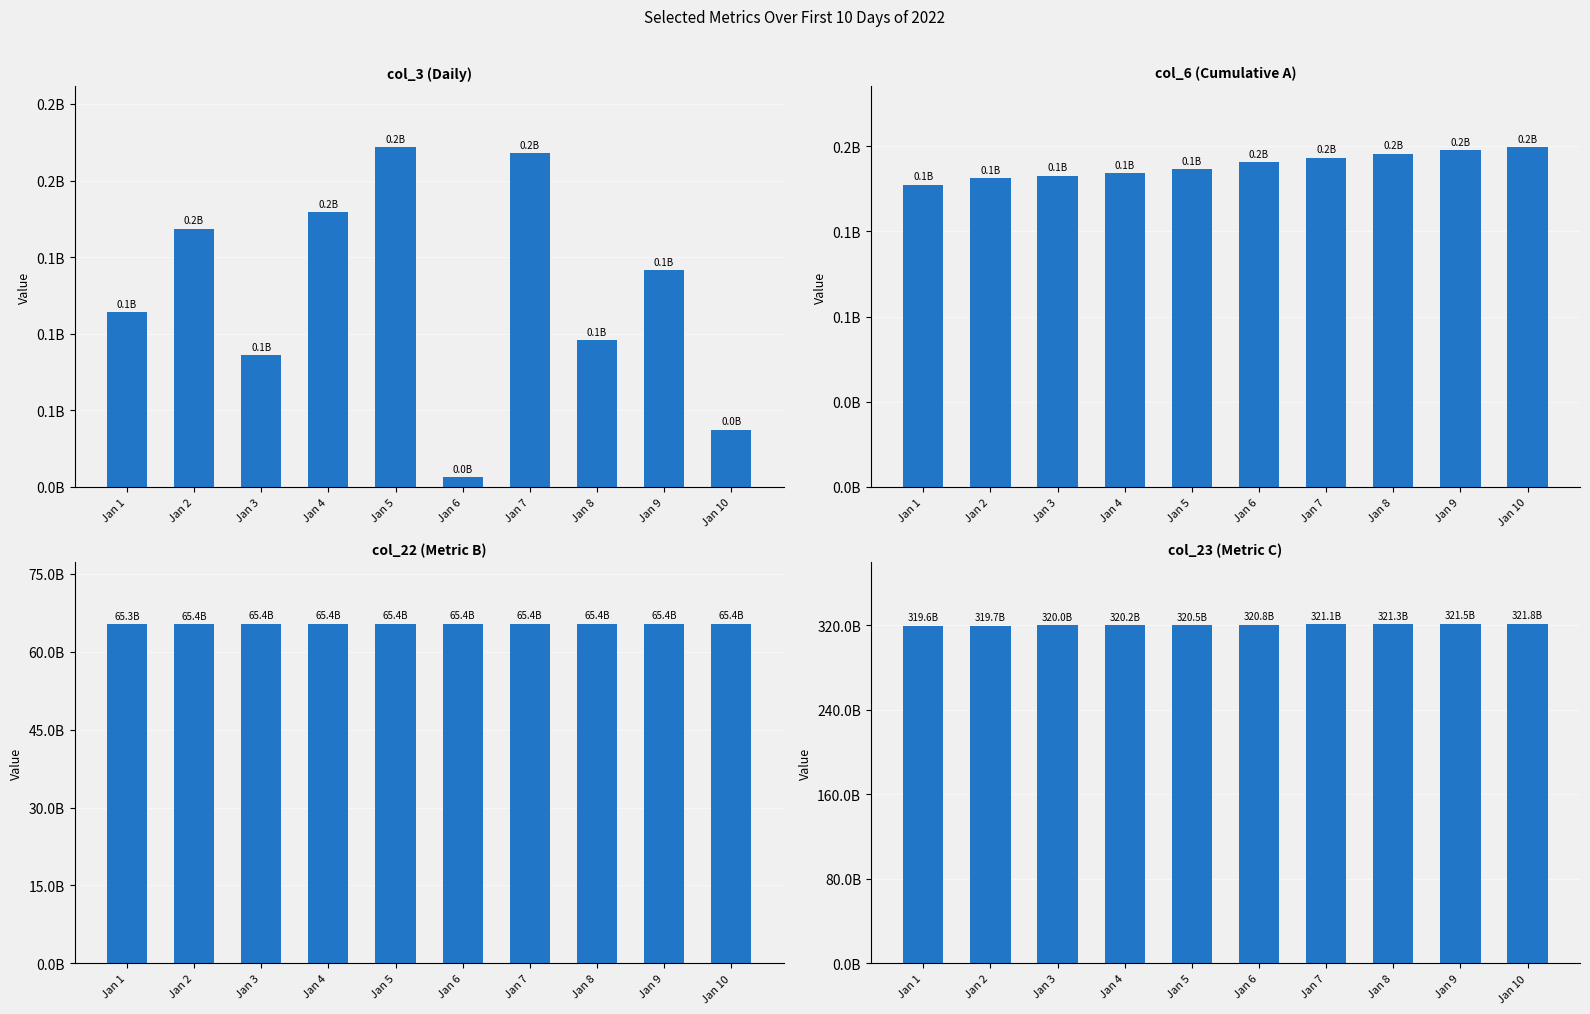

Which label corresponds to the largest value in the chart?

Jan 10